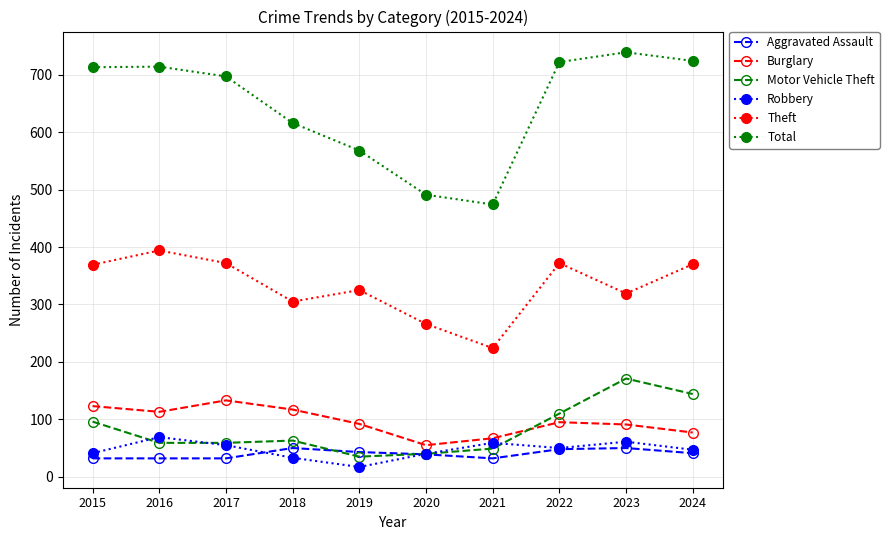

At which label does Burglary reach its minimum?

2020